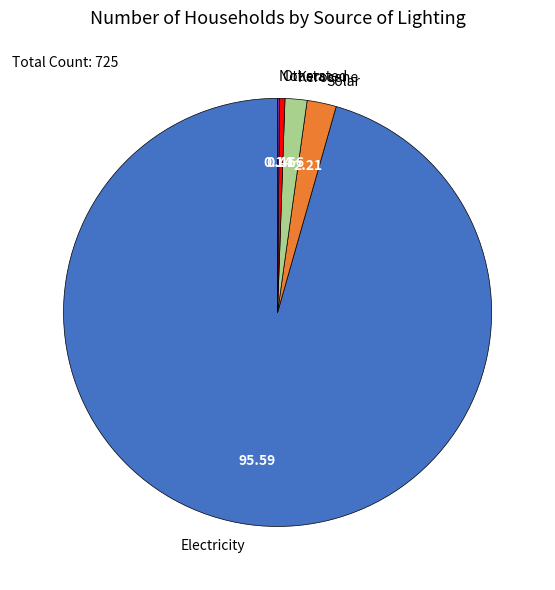

Which has a higher value, Others or Kerosene?

Kerosene